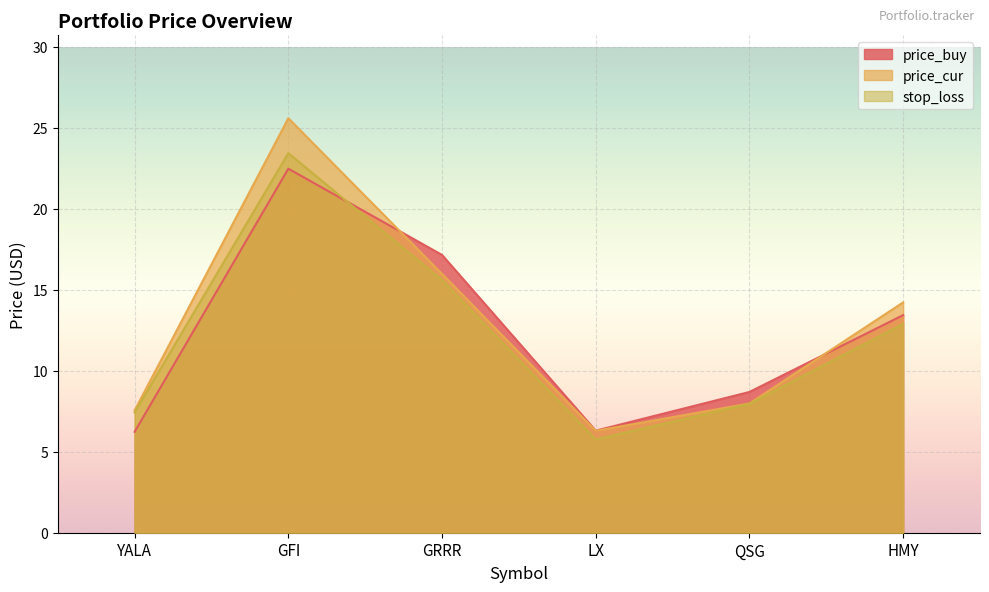

What is the difference between the stop_loss values at YALA and GFI?

16.0